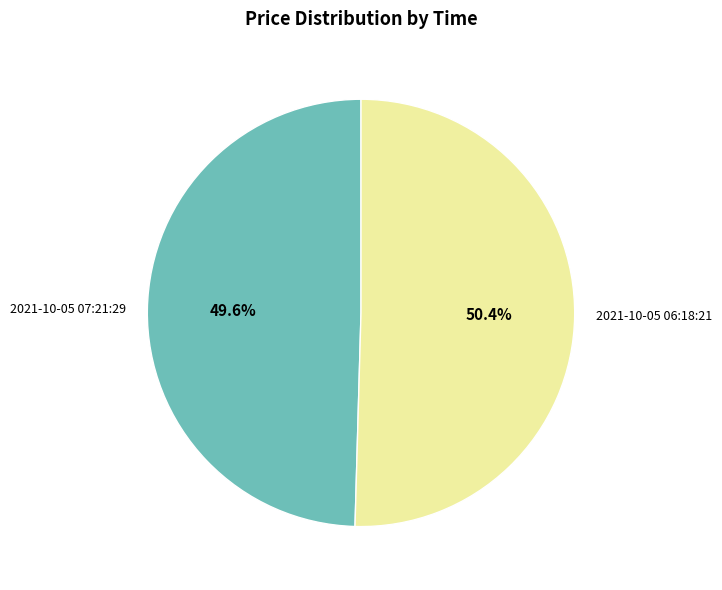

What percentage is the 2021-10-05 06:18:21 slice, to the nearest percent?

50%